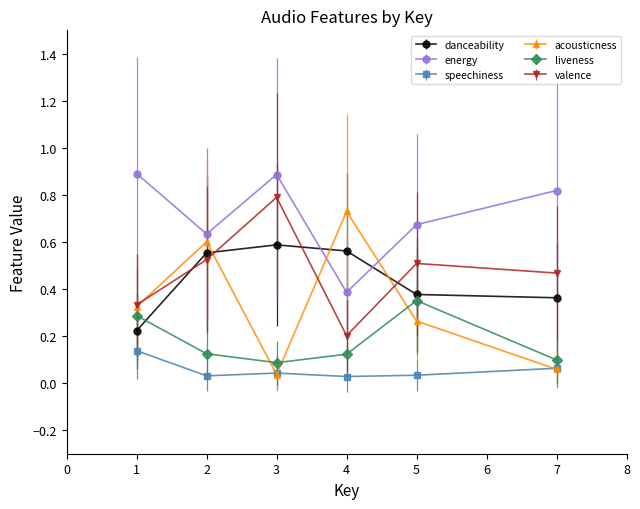

Count the number of categories in the chart.

6